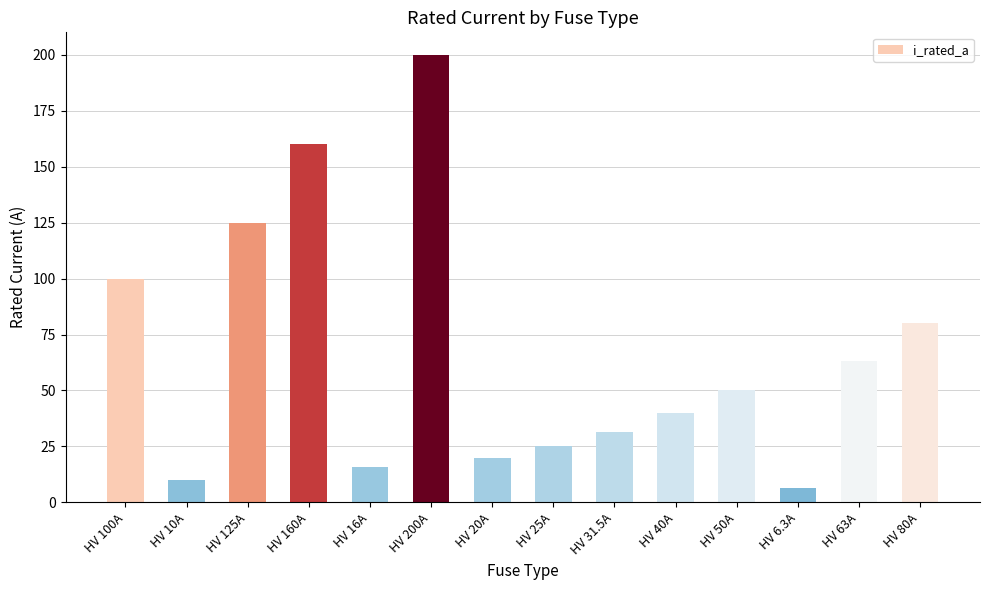

What is the sum of all values?

926.8